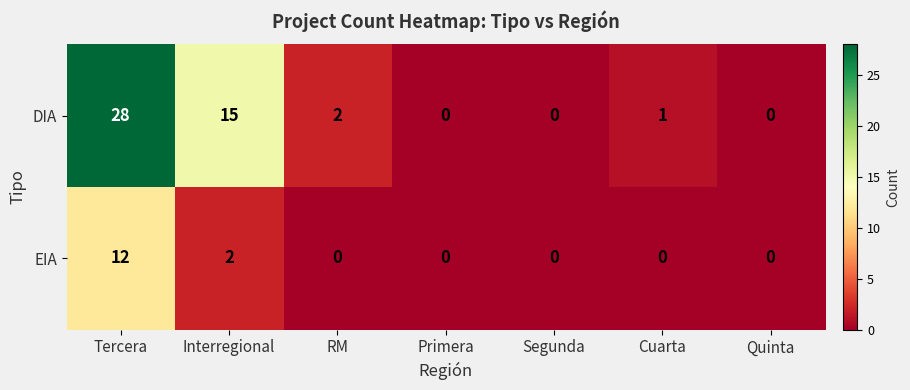

Reading left to right, extract all data points from this chart.

DIA: Tercera=28	Interregional=15	RM=2	Primera=0	Segunda=0	Cuarta=1	Quinta=0
EIA: Tercera=12	Interregional=2	RM=0	Primera=0	Segunda=0	Cuarta=0	Quinta=0